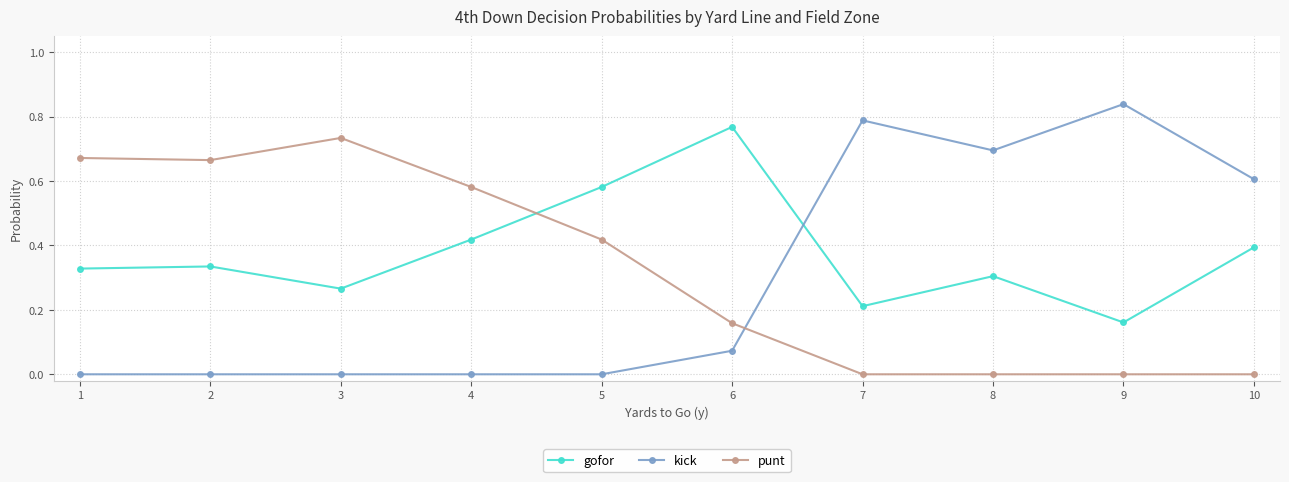

How many lines are shown in the chart?

3